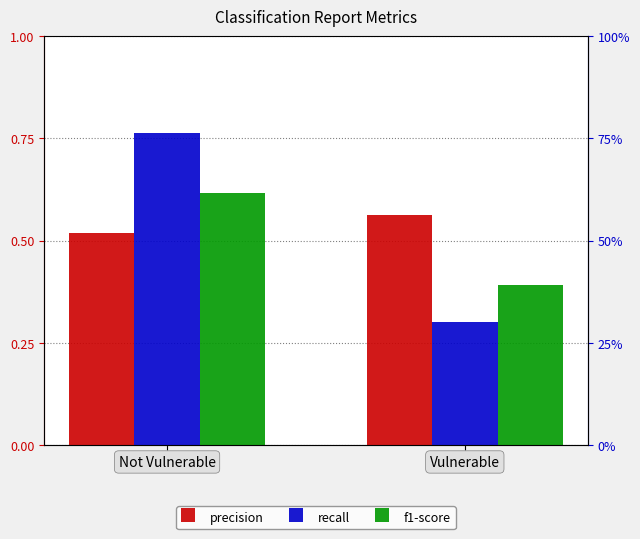

What is the maximum value shown in the chart?

0.8